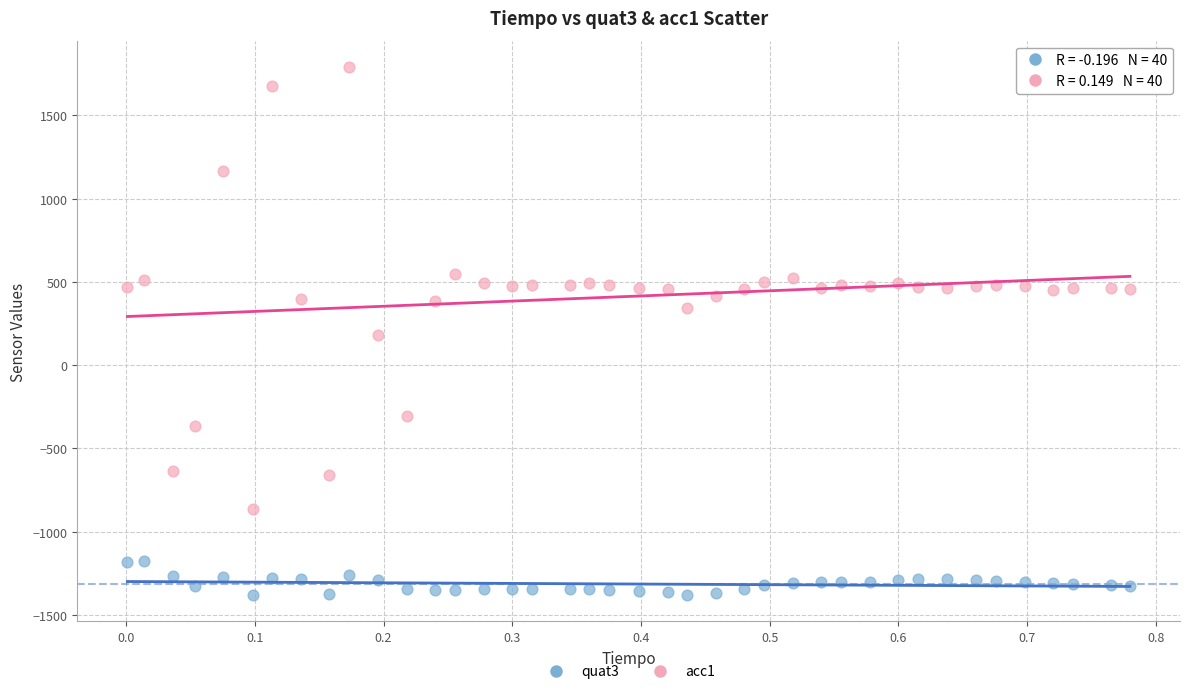

Which series reaches the minimum Y coordinate?

quat3